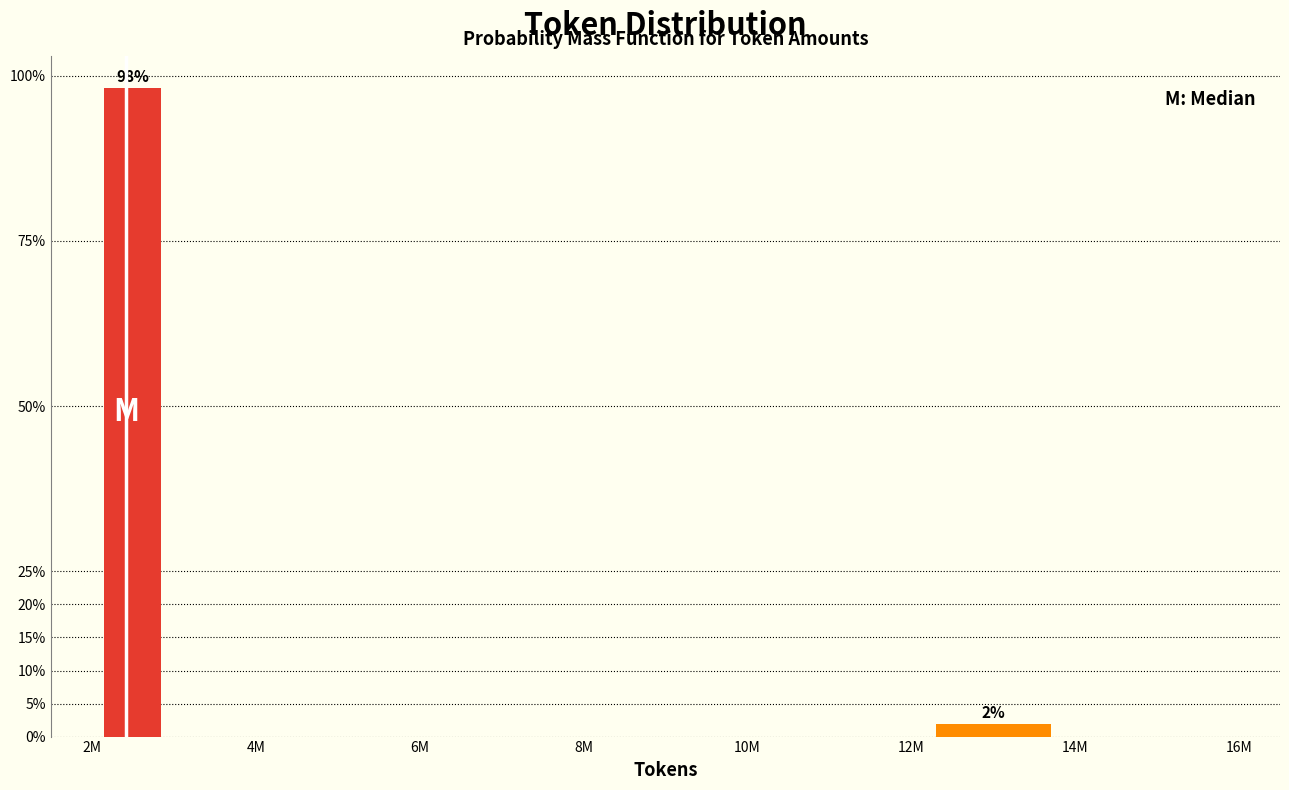

Reading left to right, transcribe all the data shown in this chart.

2M=98.1	4M=0.0	6M=0.0	8M=0.0	10M=0.0	12M=1.9	14M=0.0